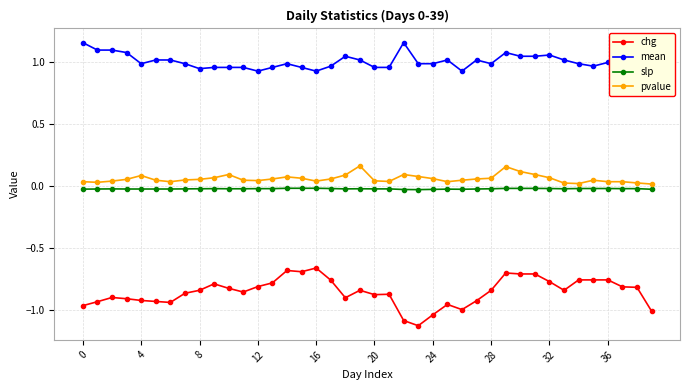

Which series has the largest total across all categories?

mean